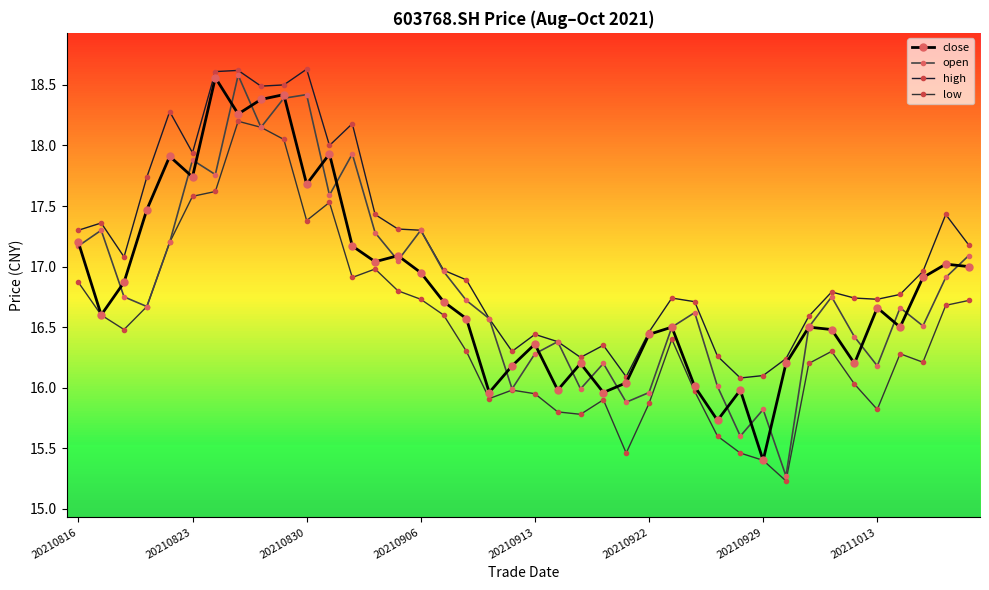

True or false: high and low intersect in this chart.

False